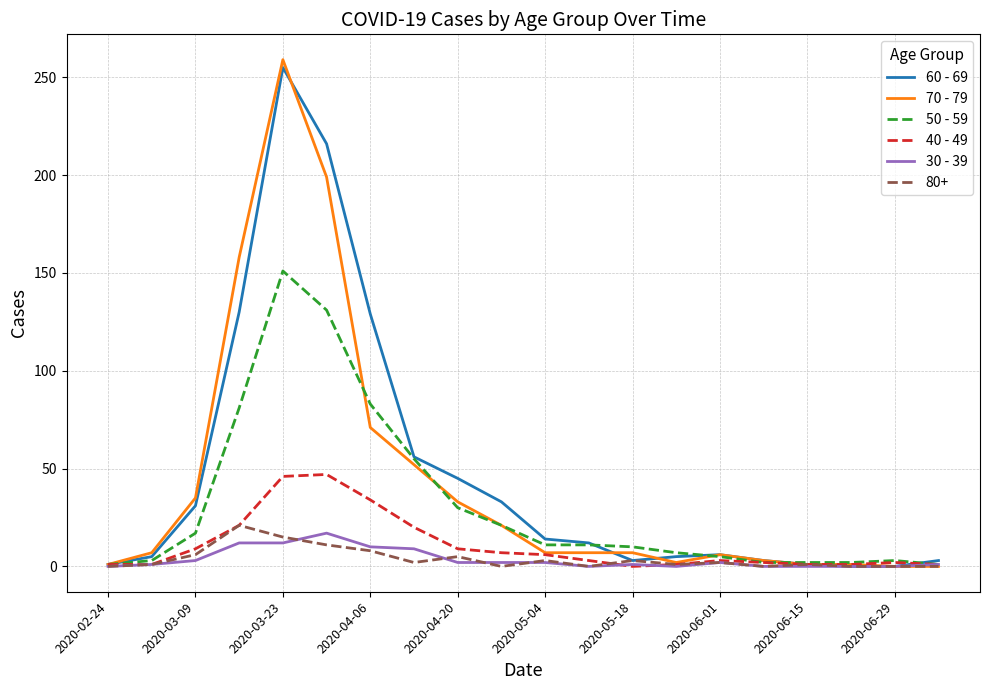

Which series has the largest range (max minus min)?

70 - 79